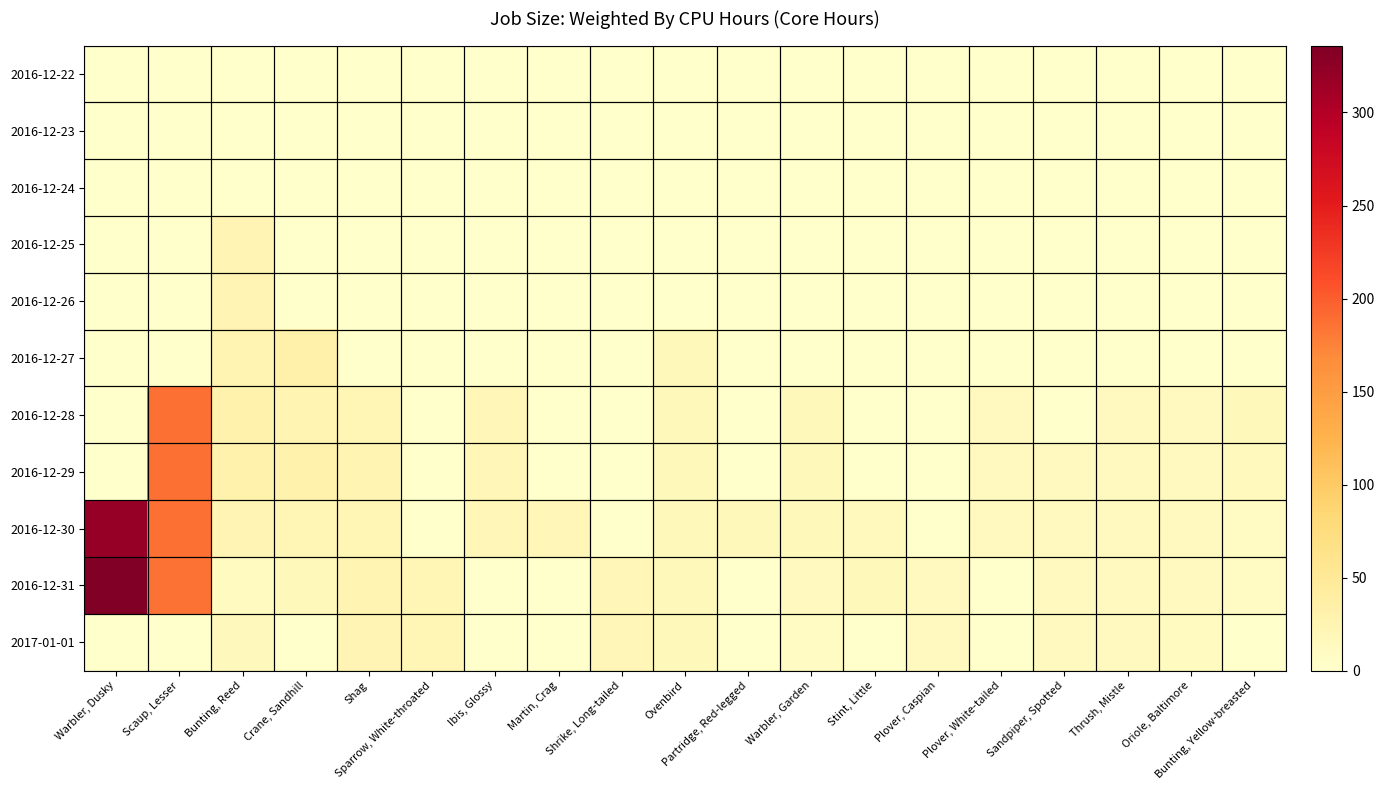

Rank the series at Shag from lowest to highest value.

2016-12-22, 2016-12-23, 2016-12-24, 2016-12-25, 2016-12-26, 2016-12-27, 2016-12-30, 2016-12-28, 2017-01-01, 2016-12-29, 2016-12-31